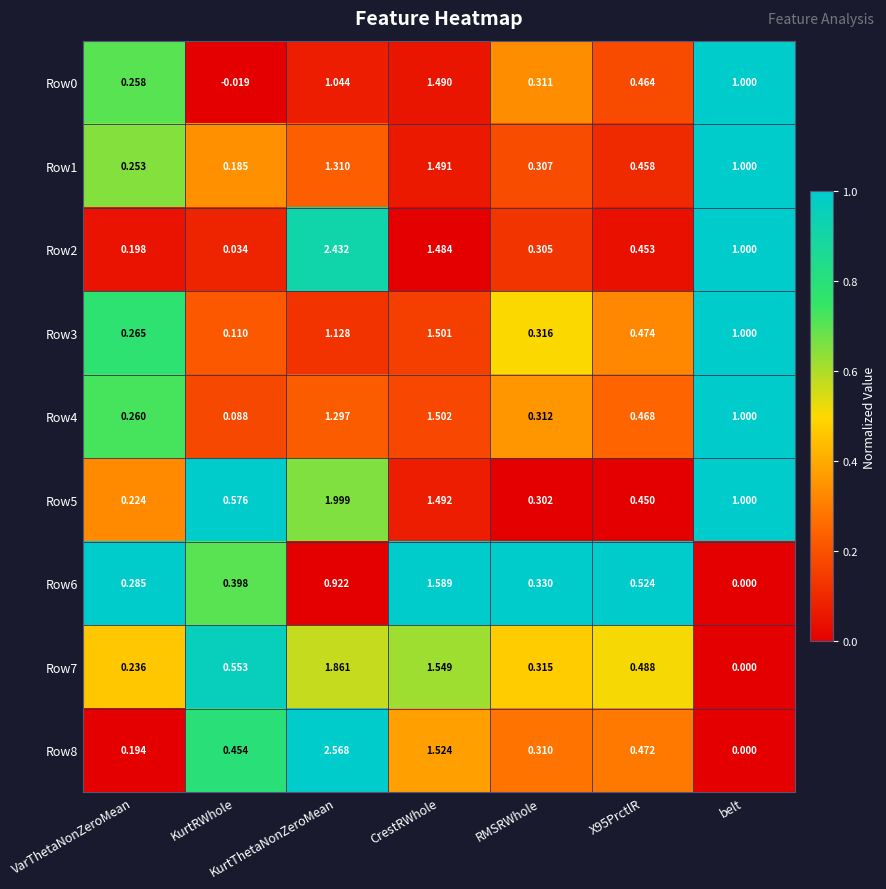

Is the value of Row1 at belt greater than the value of Row2 at X95PrctlR?

Yes